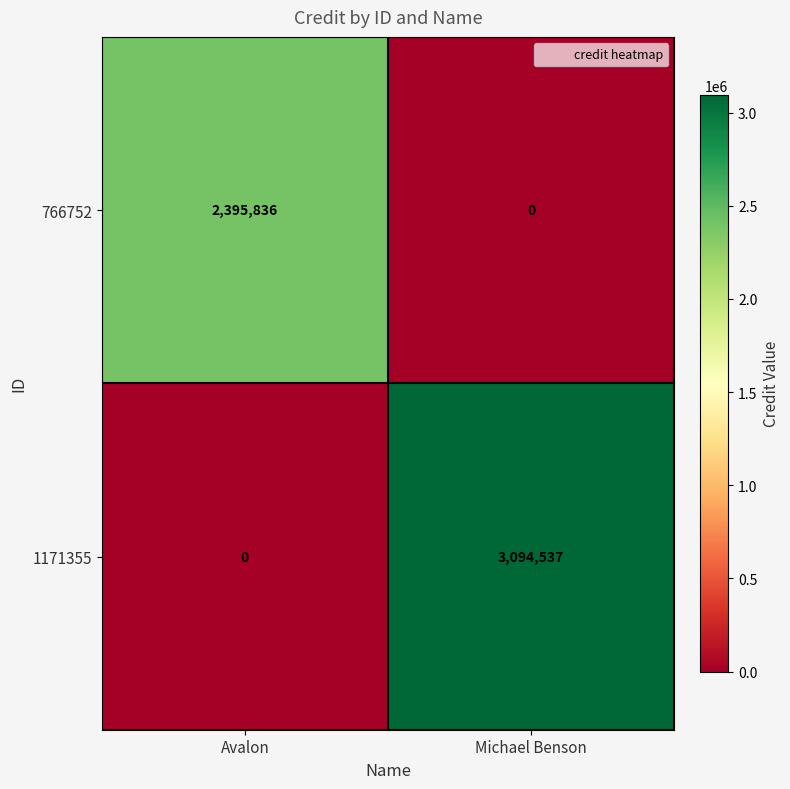

What is the spread (max minus min) of values at Michael Benson?

3094537